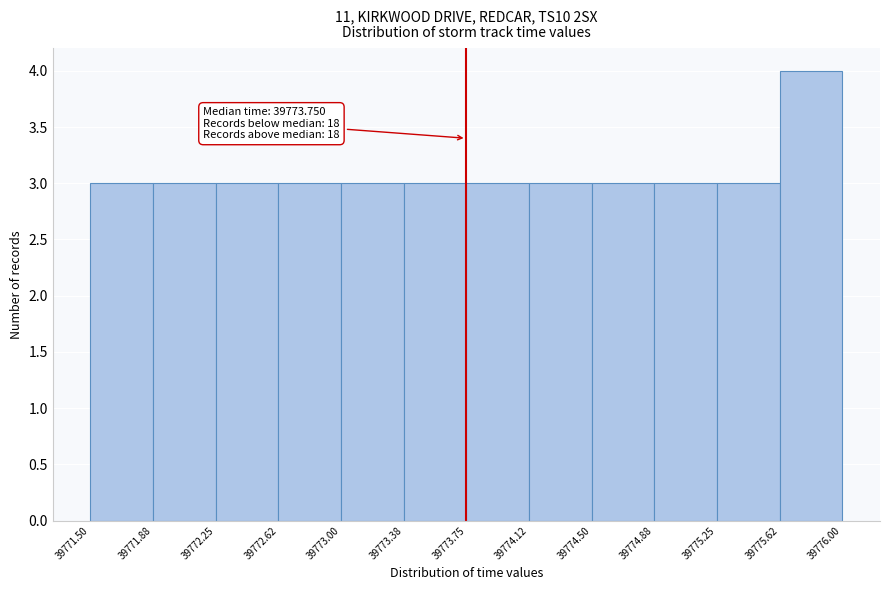

Which range on the x-axis has the tallest bar?

39775.62 to 39776.00